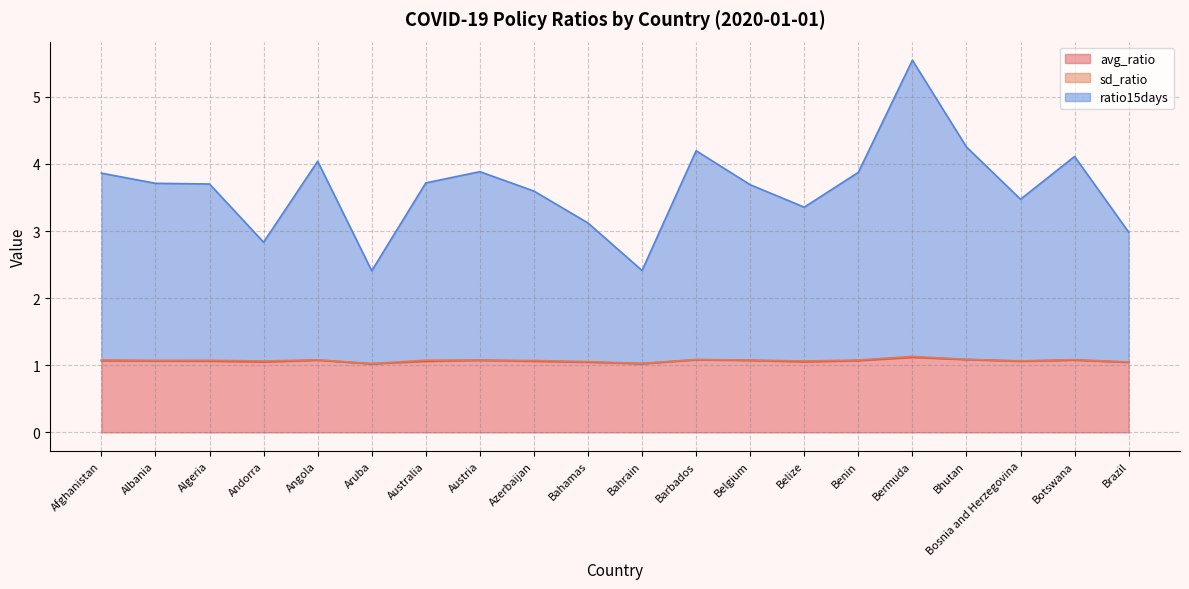

At which category is the sum across all series the highest?

Bermuda